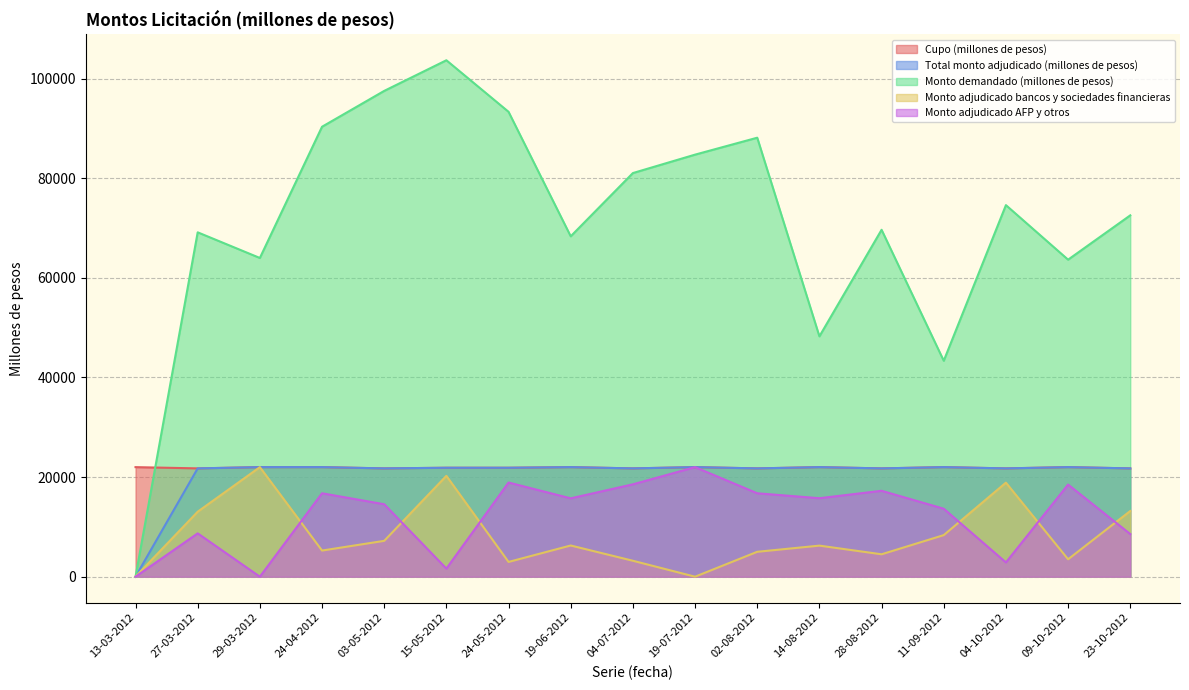

True or false: Monto adjudicado bancos y sociedades financieras has a value of 0 at 13-03-2012.

True